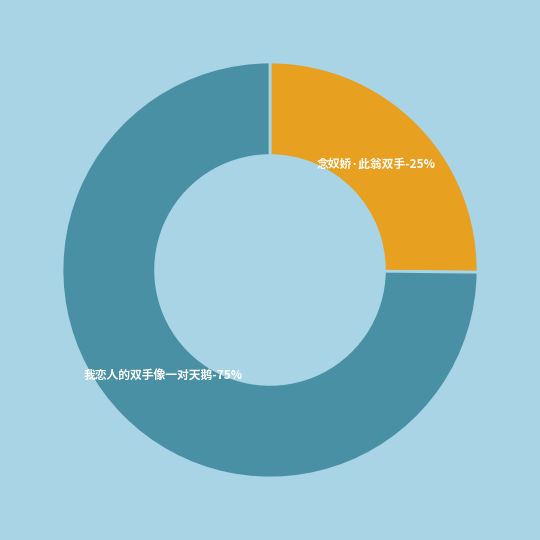

To the nearest percent, what is the difference between the 念奴娇·此翁双手 and 我恋人的双手像一对天鹅 slice percentages?

50%